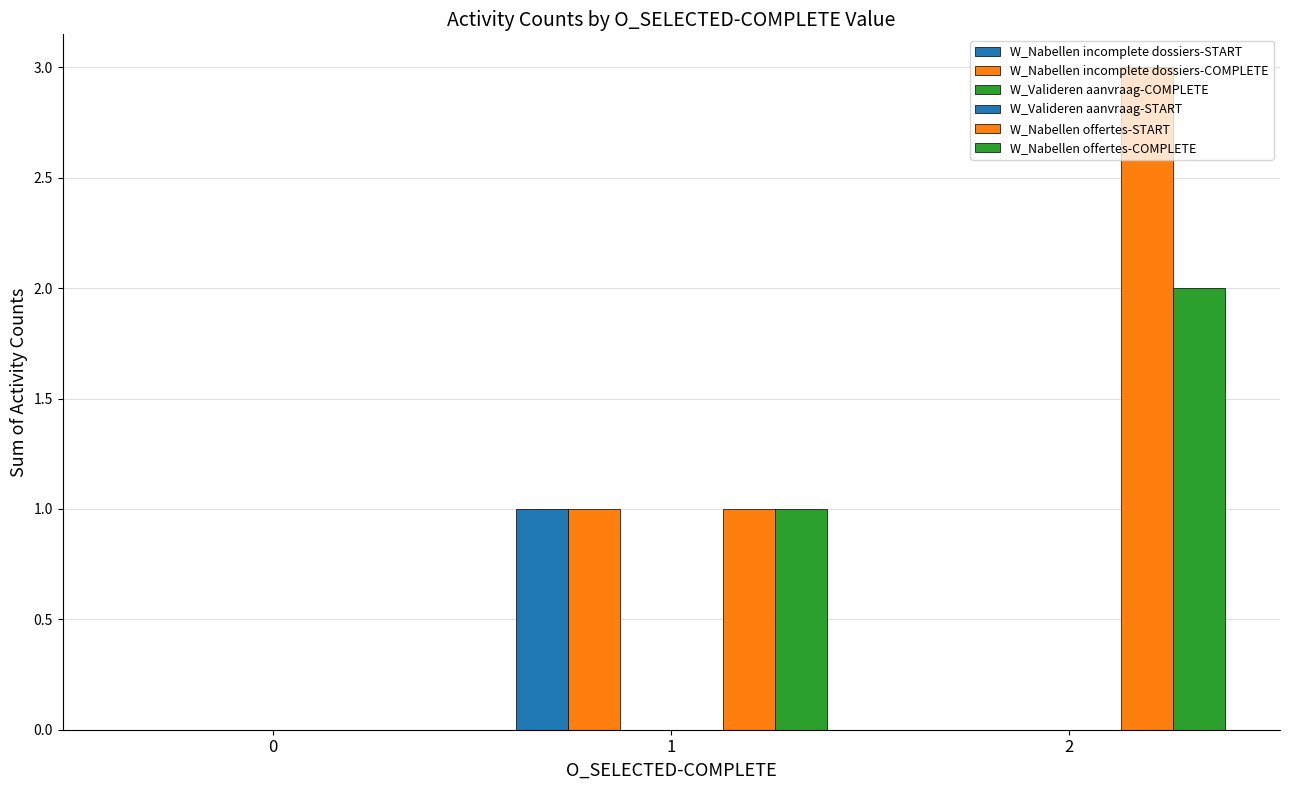

Reading left to right, list all the values displayed in this chart.

W_Nabellen incomplete dossiers-START: 0=0	1=1	2=0
W_Nabellen incomplete dossiers-COMPLETE: 0=0	1=1	2=0
W_Valideren aanvraag-COMPLETE: 0=0	1=0	2=0
W_Valideren aanvraag-START: 0=0	1=0	2=0
W_Nabellen offertes-START: 0=0	1=1	2=3
W_Nabellen offertes-COMPLETE: 0=0	1=1	2=2